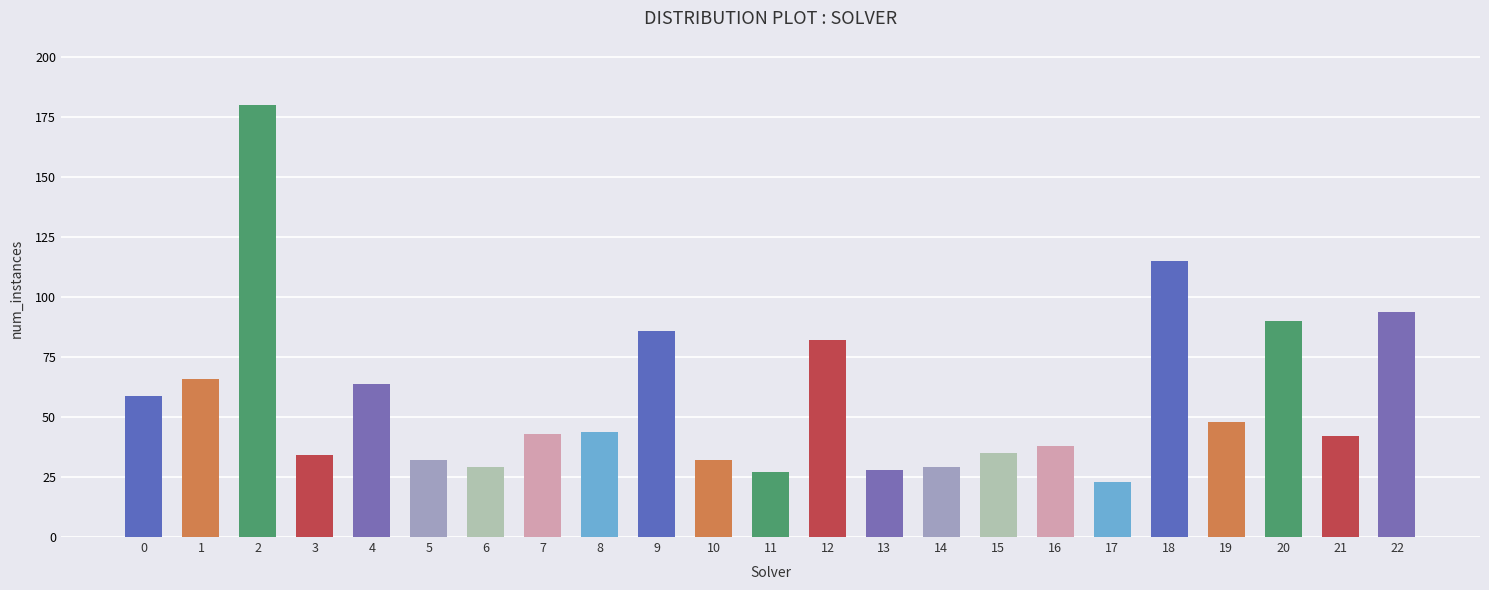

Reading left to right, what are all the values shown in this chart?

0=59	1=66	2=180	3=34	4=64	5=32	6=29	7=43	8=44	9=86	10=32	11=27	12=82	13=28	14=29	15=35	16=38	17=23	18=115	19=48	20=90	21=42	22=94